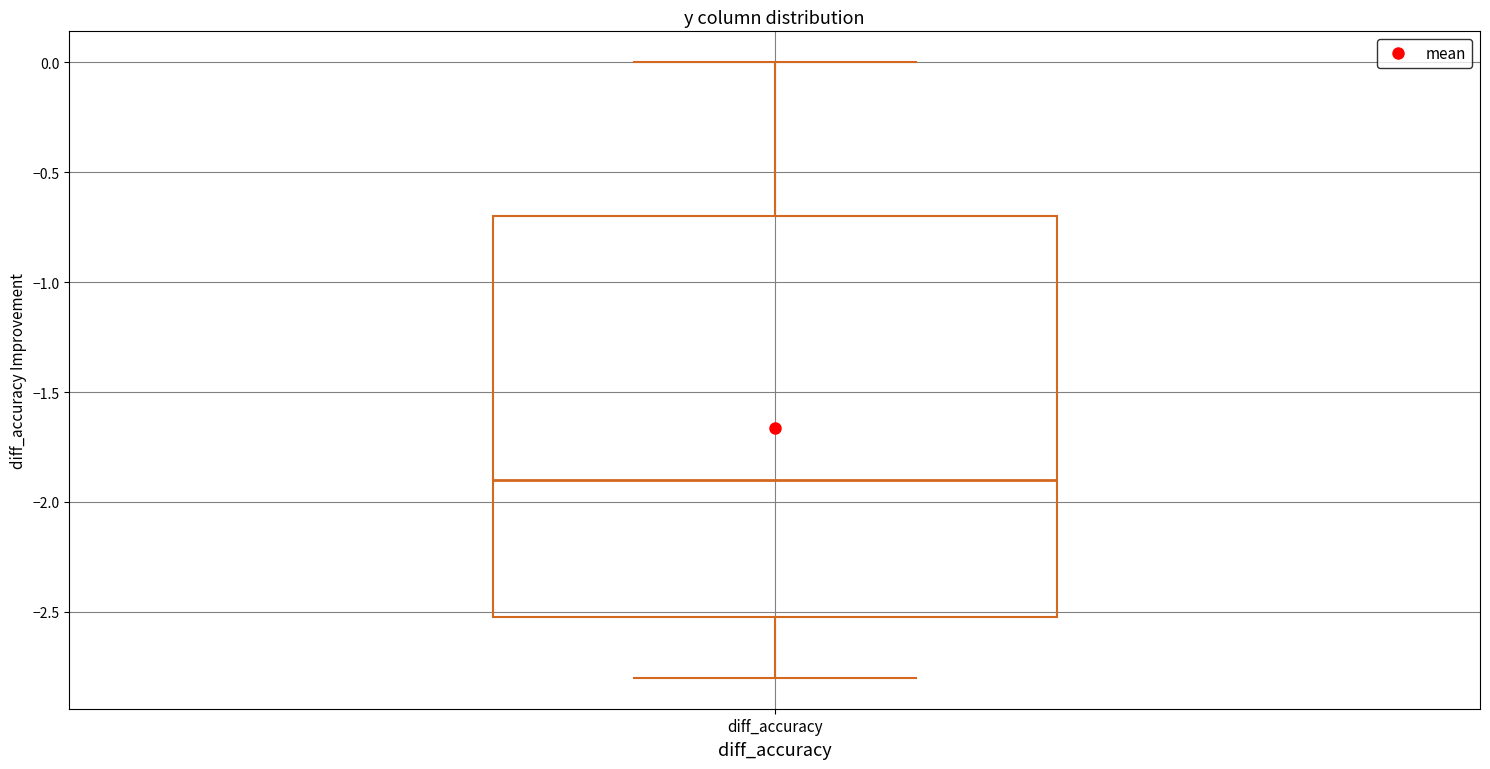

Transcribe this box plot: give where the median line is, the range the box spans, and where the two whiskers end, as read against the y-axis. The values are not printed on the chart, so give them approximately, as read against the axis.

median -1.9, box -2.5 to -0.7, whiskers -2.8 to 0.0